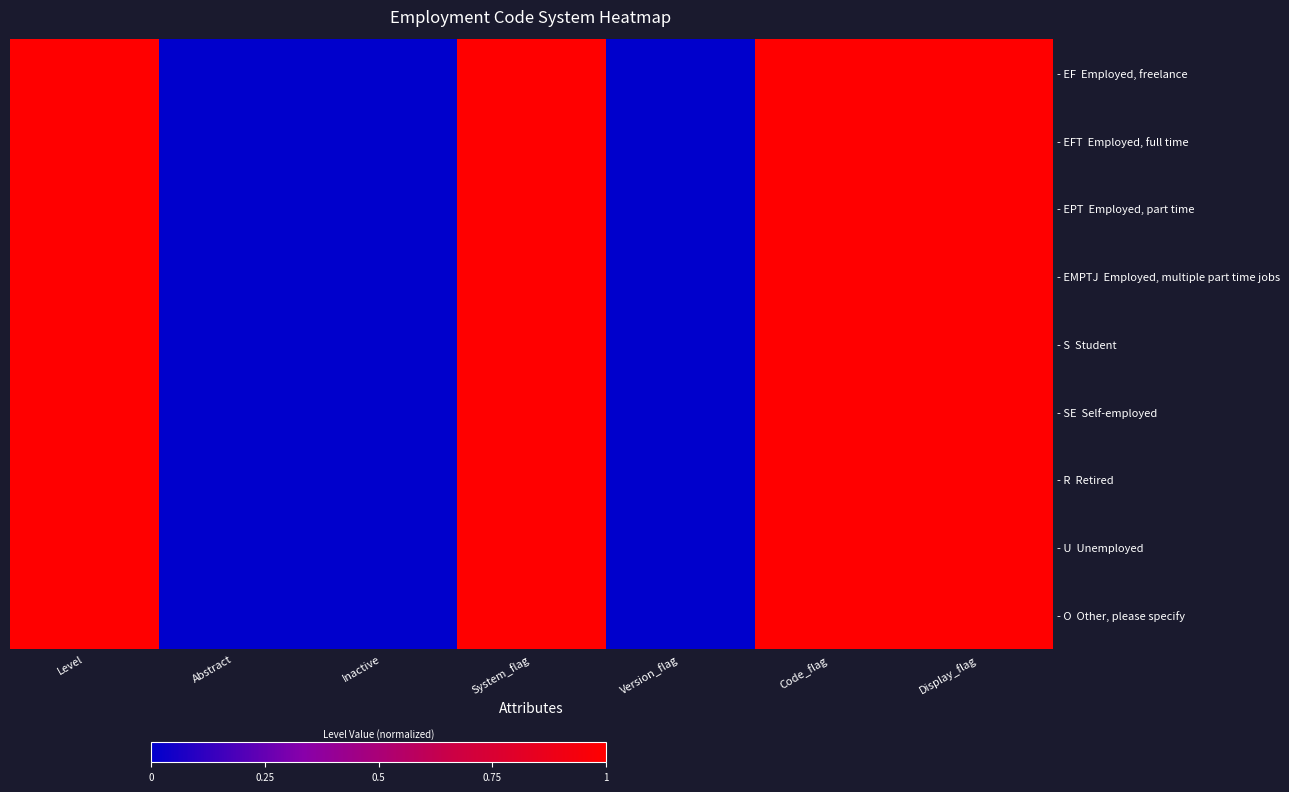

Rank the series at Display_flag from lowest to highest value.

- EF Employed, freelance, - EFT Employed, full time, - EPT Employed, part time, - EMPTJ Employed, multiple part time jobs, - S Student, - SE Self-employed, - R Retired, - U Unemployed, - O Other, please specify